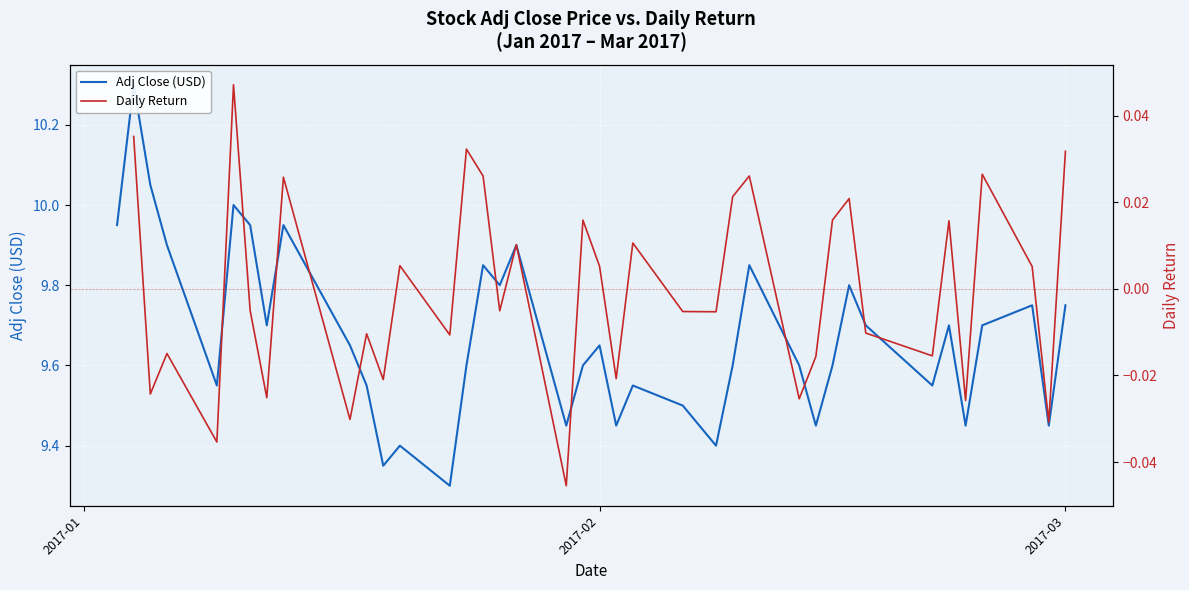

Rank the series by their maximum value, from highest to lowest.

Adj Close (USD), Daily Return